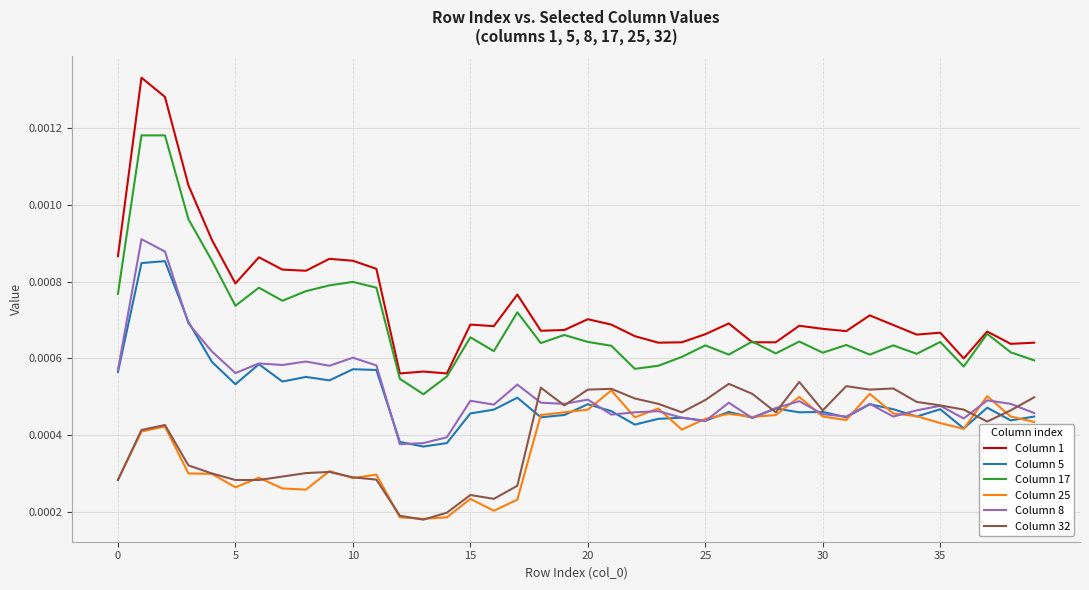

True or false: Column 1 has more than 1 interior local peaks.

True